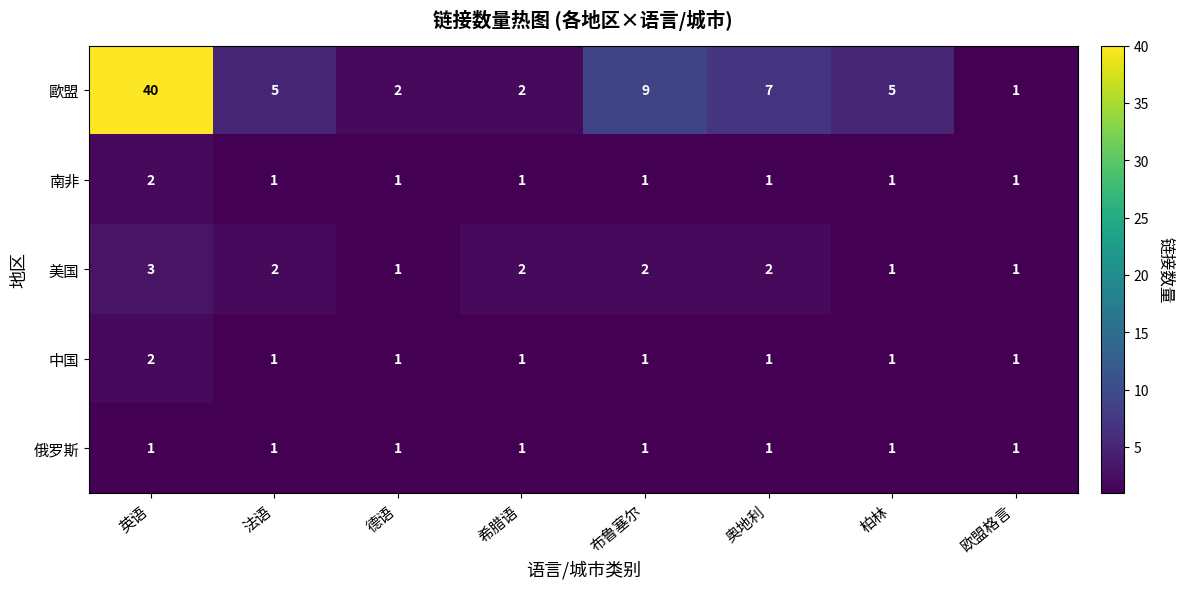

What is the minimum value shown in the chart?

1